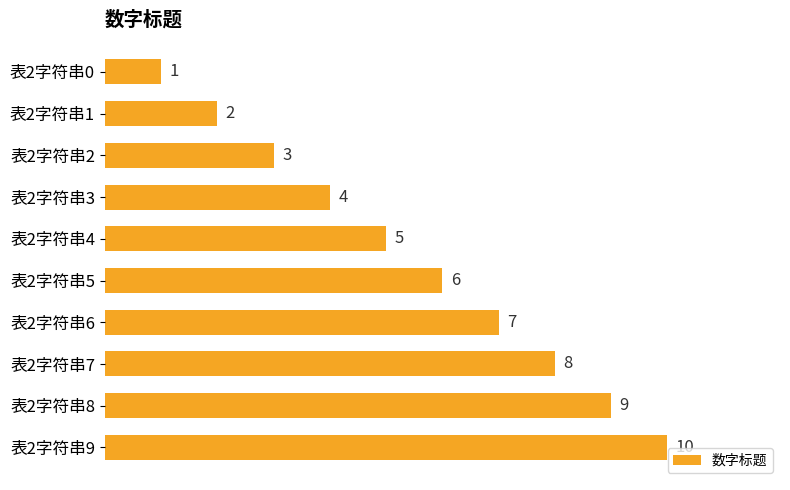

What is the change in value from 表2字符串1 to 表2字符串8?

+7